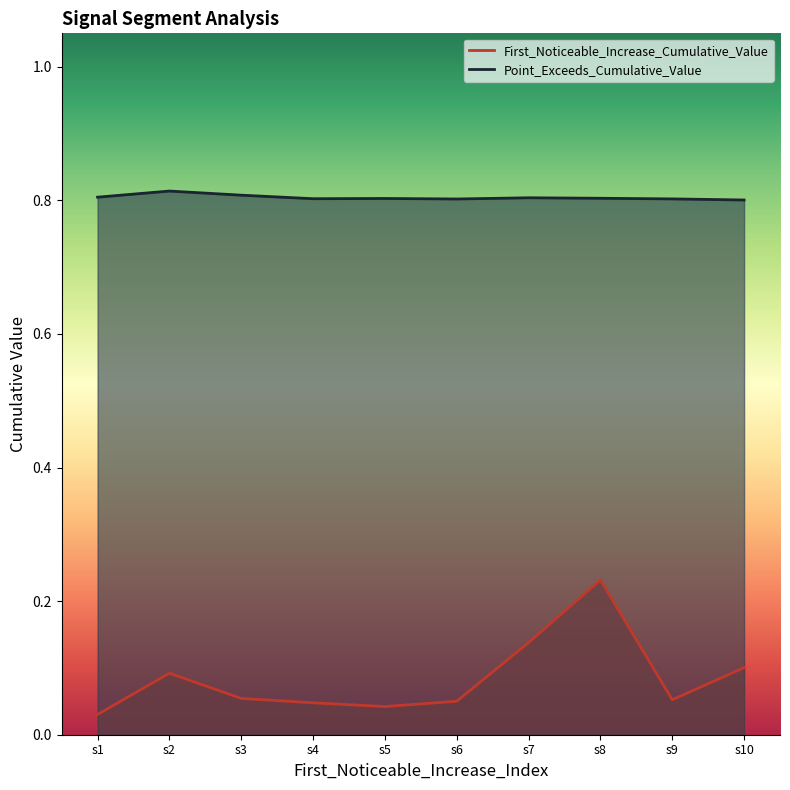

Rank the series at s10 from highest to lowest value.

Point_Exceeds_Cumulative_Value, First_Noticeable_Increase_Cumulative_Value